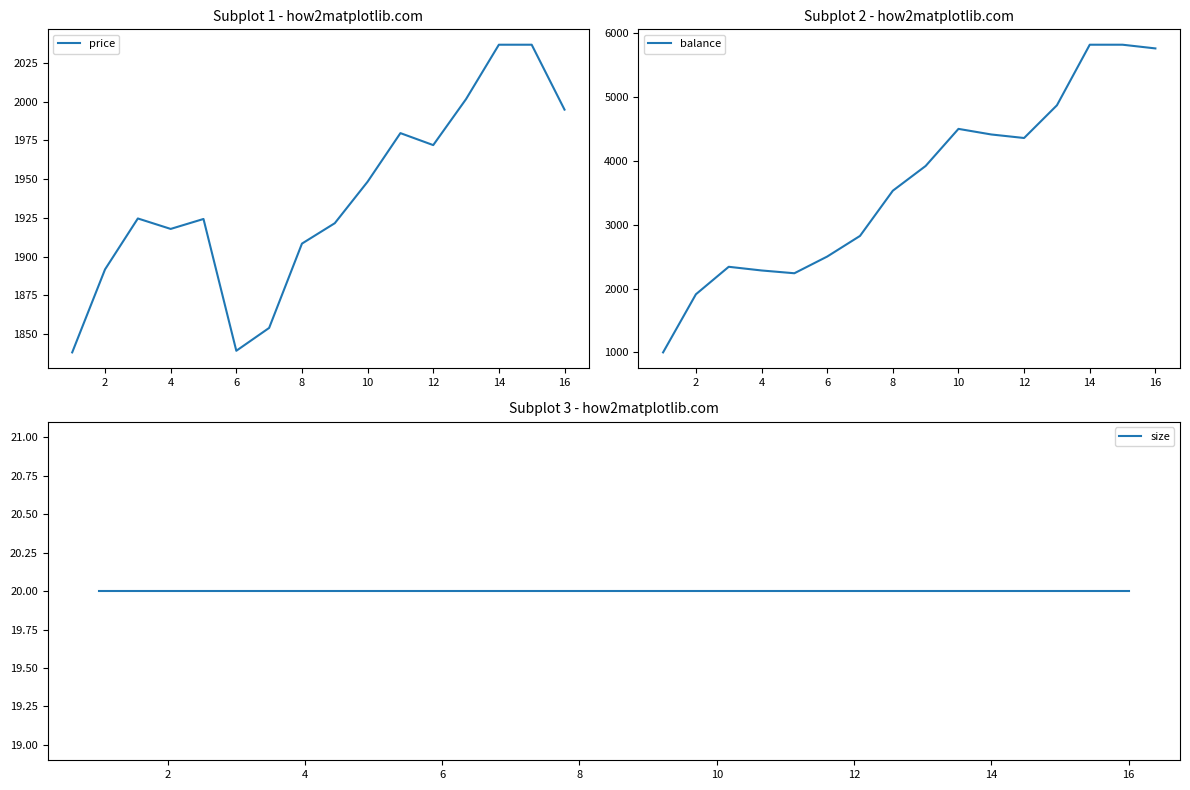

Which series has the largest total across all categories?

balance